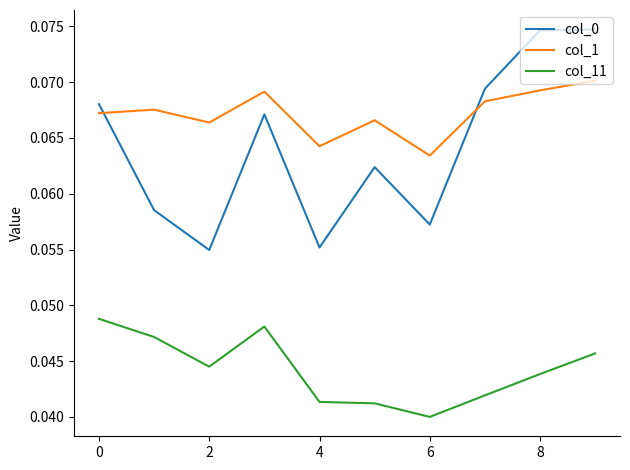

True or false: col_0 and col_11 cross at least once.

False